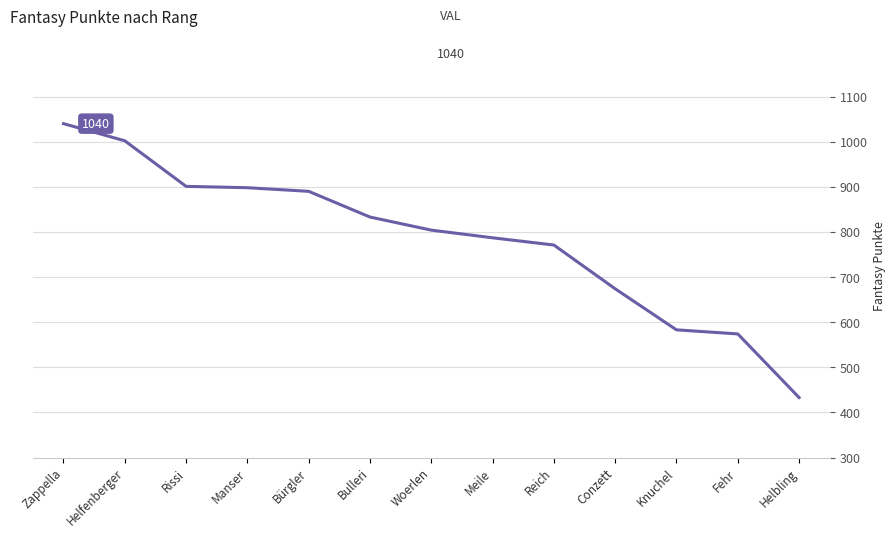

What is the maximum value shown in the chart?

1040